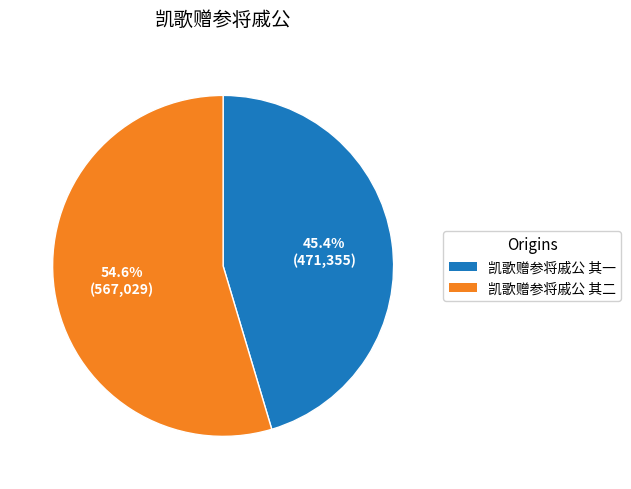

What is the smallest slice in the pie chart?

凯歌赠参将戚公 其一